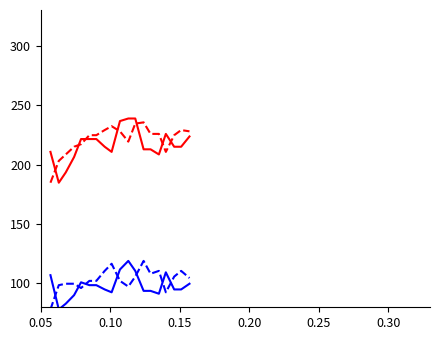

What is the maximum value shown in the chart?

238.8